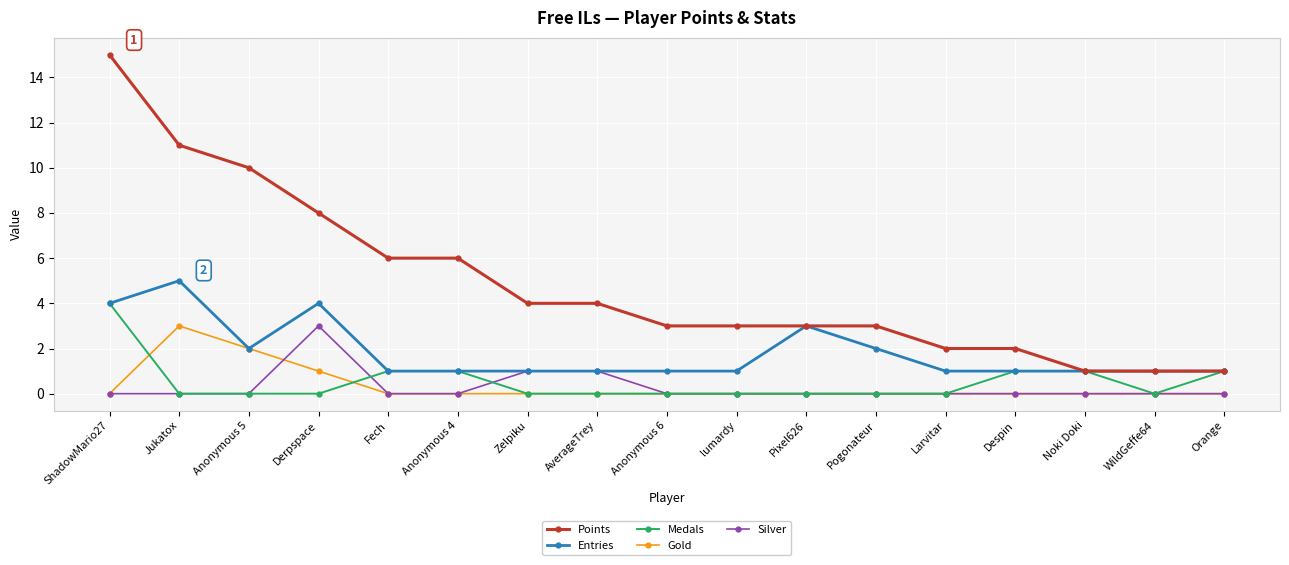

Between Anonymous 5 and Pixel626, which series saw the biggest shift?

Points